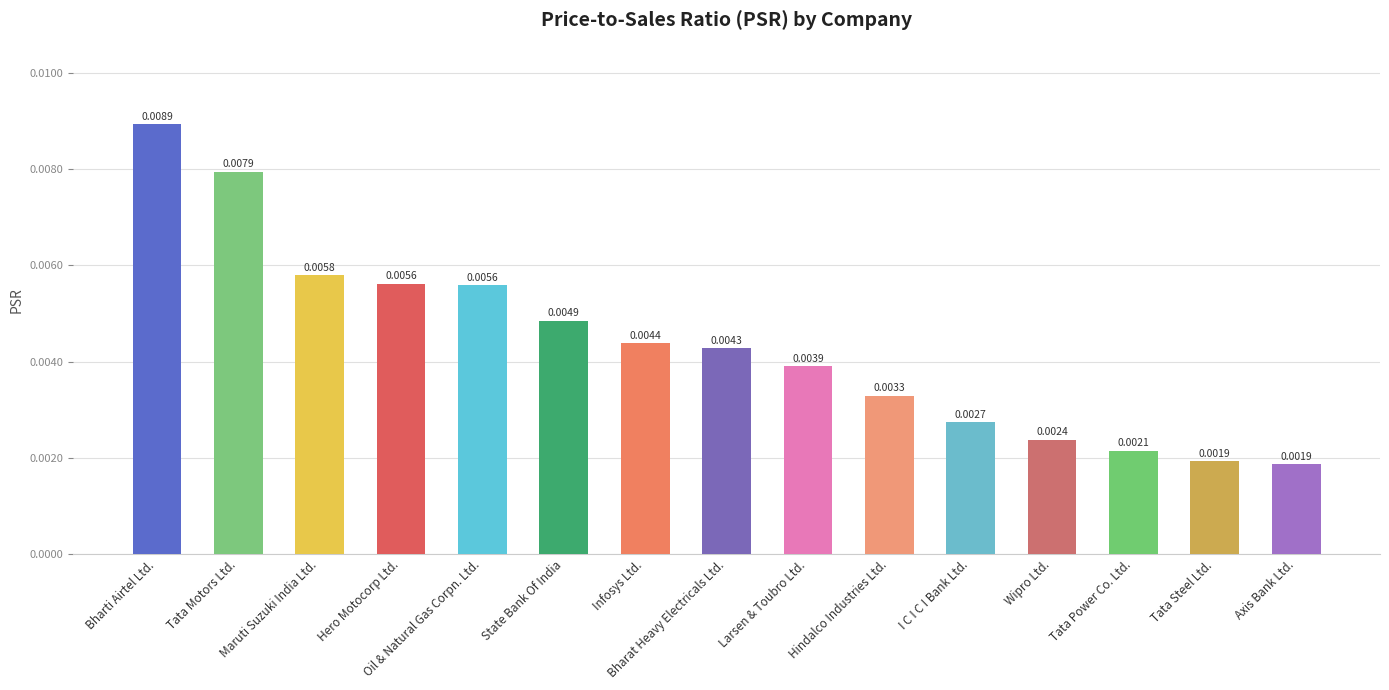

How many series are shown in this chart?

1